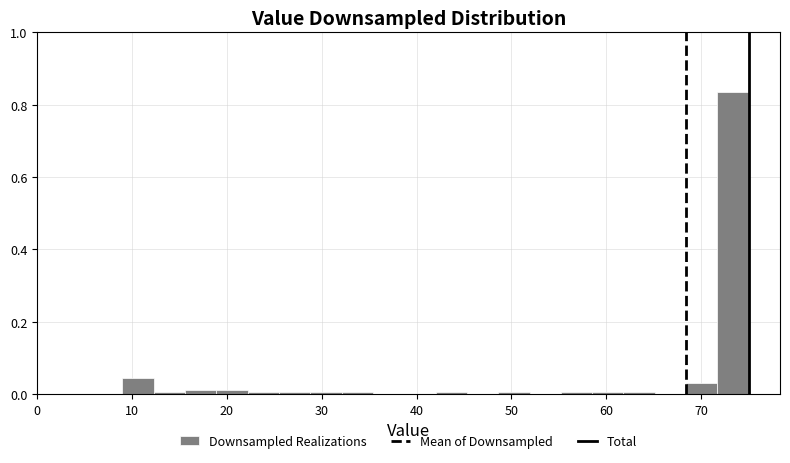

Read against the x-axis, roughly where is the centre of the tallest bar?

73